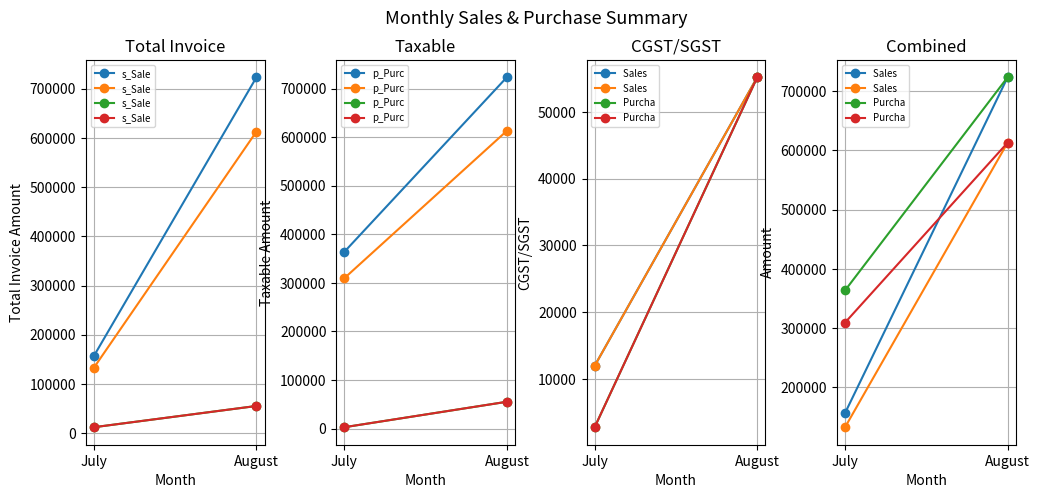

Which series has the widest spread of values?

Sales 